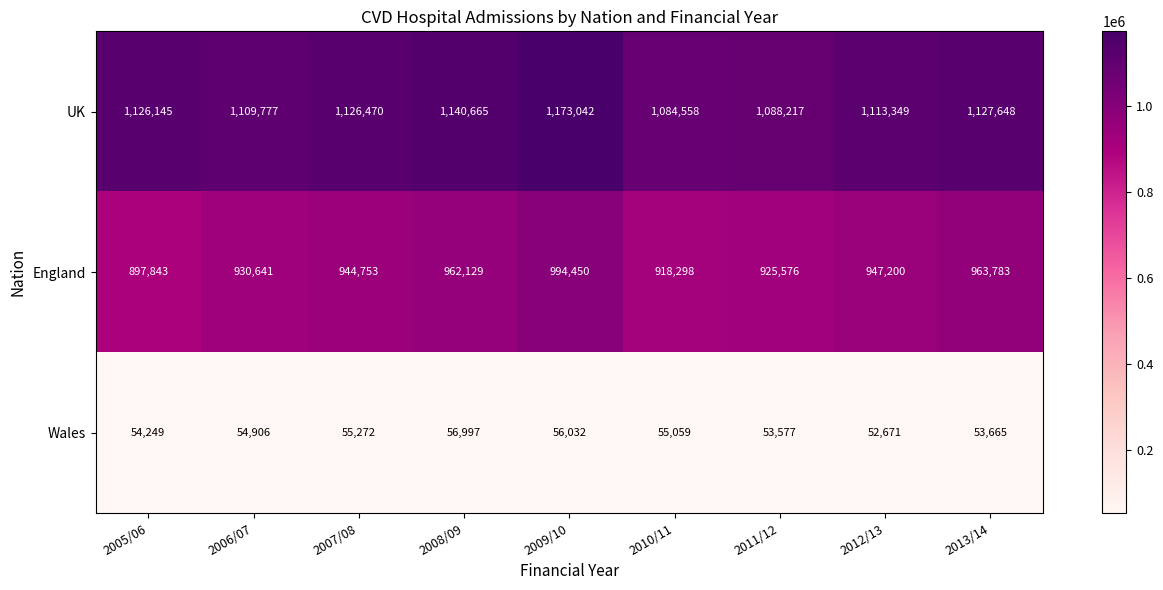

What is the maximum value for England?

994450